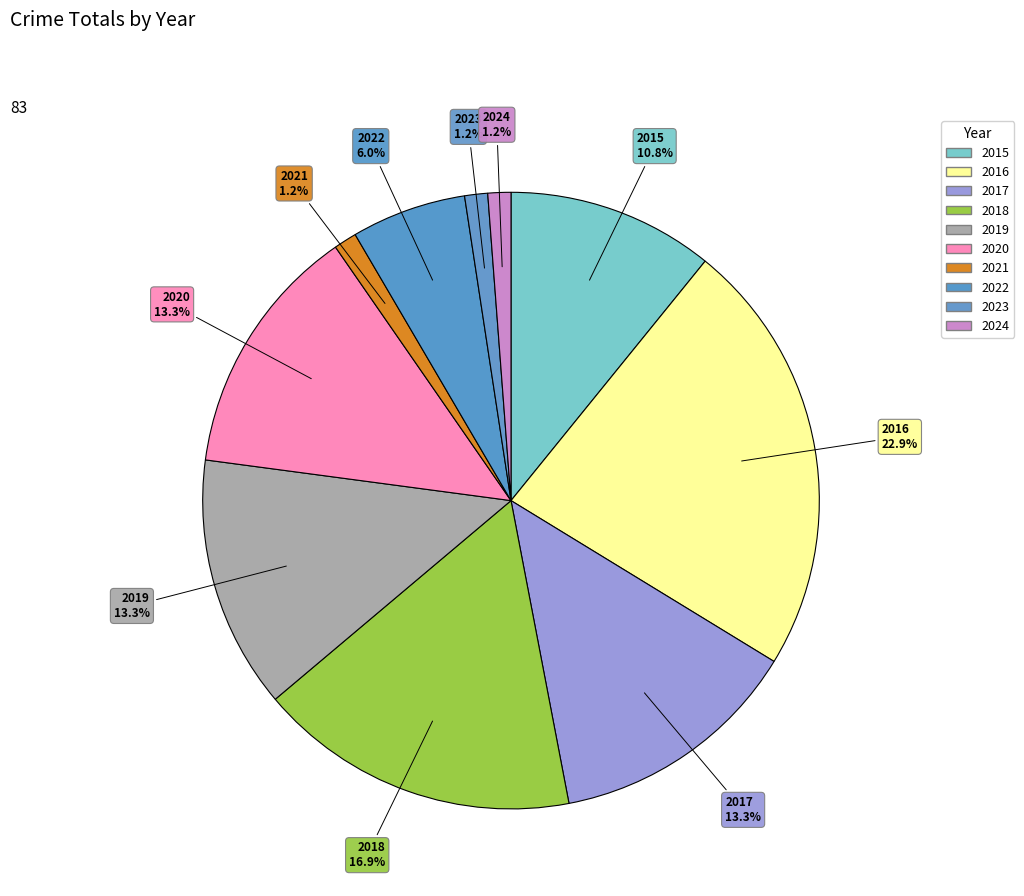

Count the number of slices in the pie.

10